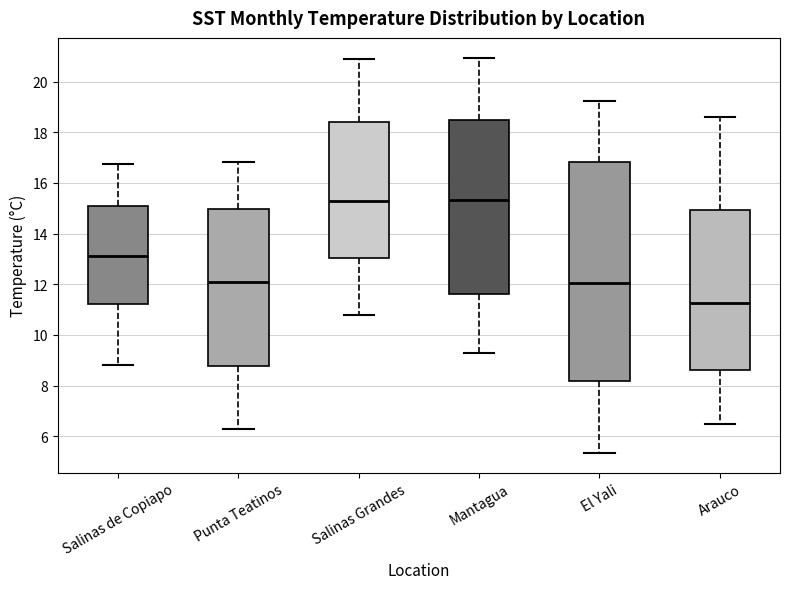

Reading left to right, read every box against the y-axis: the position of its median line, the range the box covers, and the ends of its whiskers. The values are not printed on the chart, so give them approximately, as read against the axis.

Salinas de Copiapo: median 13.2, box 11.2 to 15.0, whiskers 8.8 to 16.8
Punta Teatinos: median 12.0, box 8.8 to 15.0, whiskers 6.2 to 16.8
Salinas Grandes: median 15.2, box 13.0 to 18.4, whiskers 10.8 to 20.8
Mantagua: median 15.4, box 11.6 to 18.6, whiskers 9.2 to 21.0
El Yali: median 12.0, box 8.2 to 16.8, whiskers 5.4 to 19.2
Arauco: median 11.2, box 8.6 to 15.0, whiskers 6.4 to 18.6